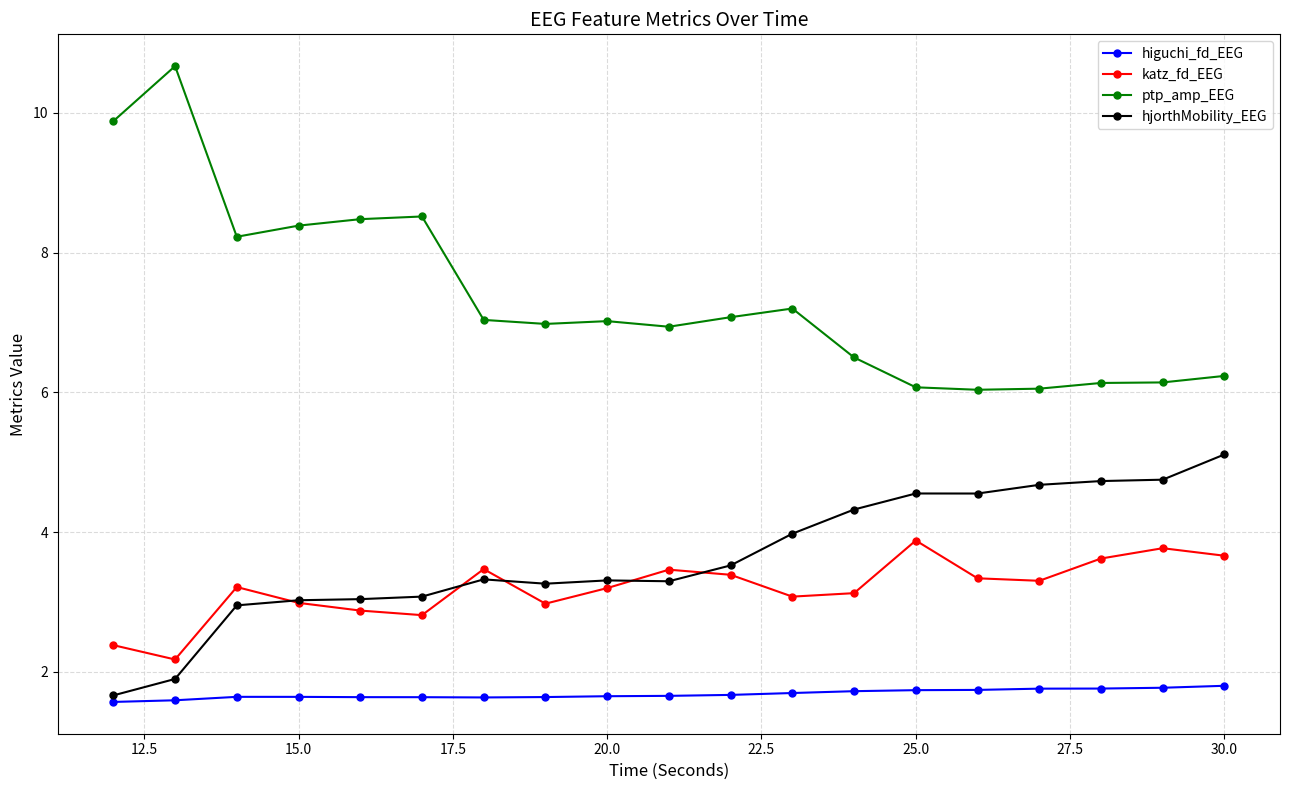

What is the difference between the maximum and minimum values in the ptp_amp_EEG series?

4.6